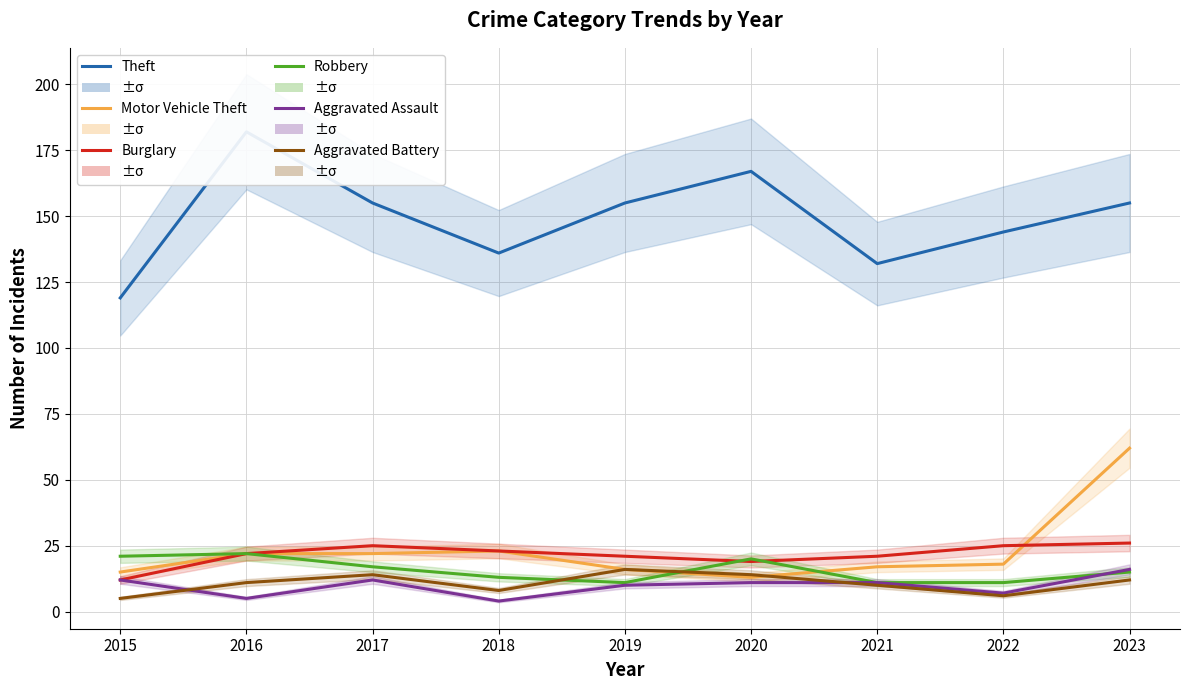

True or false: Burglary has a value of 11 at 2023.

False